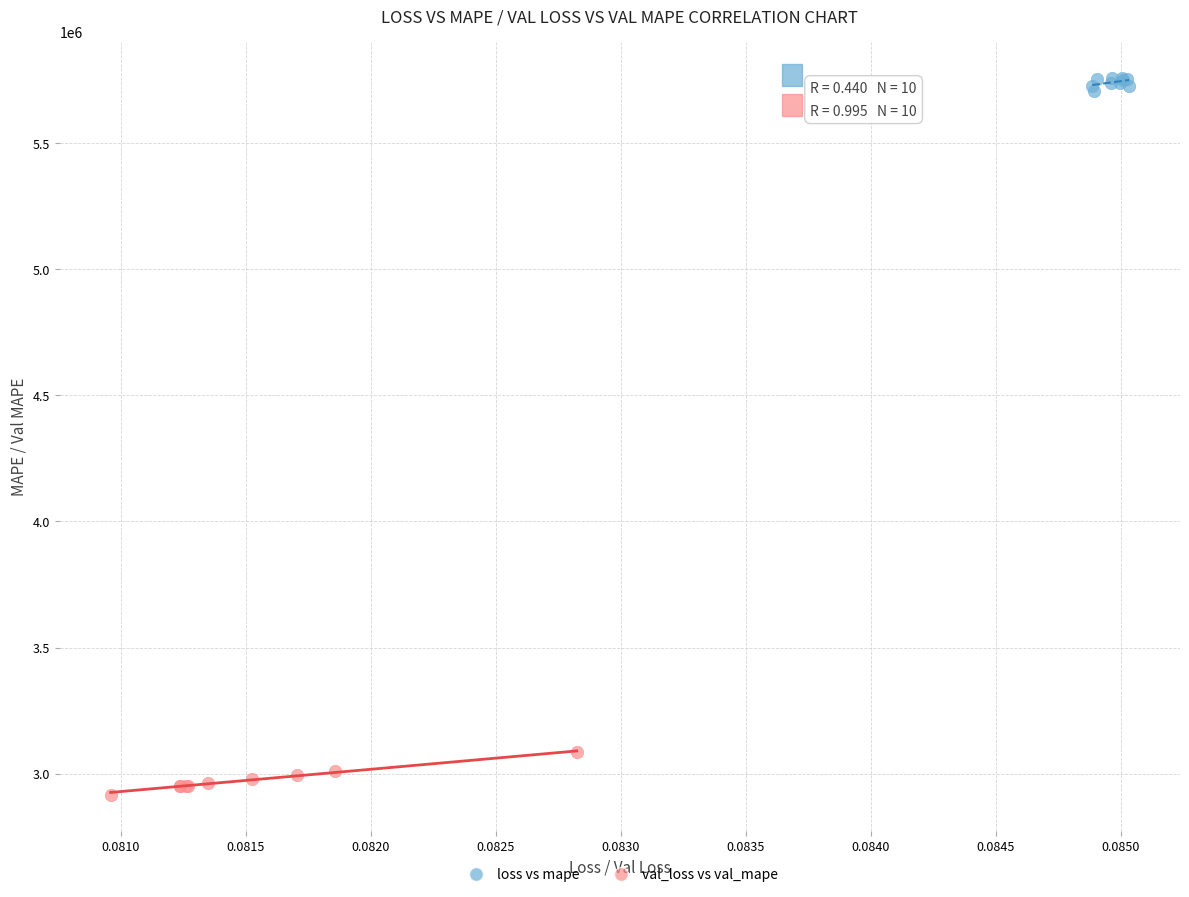

Which series contains the highest Y value?

loss vs mape